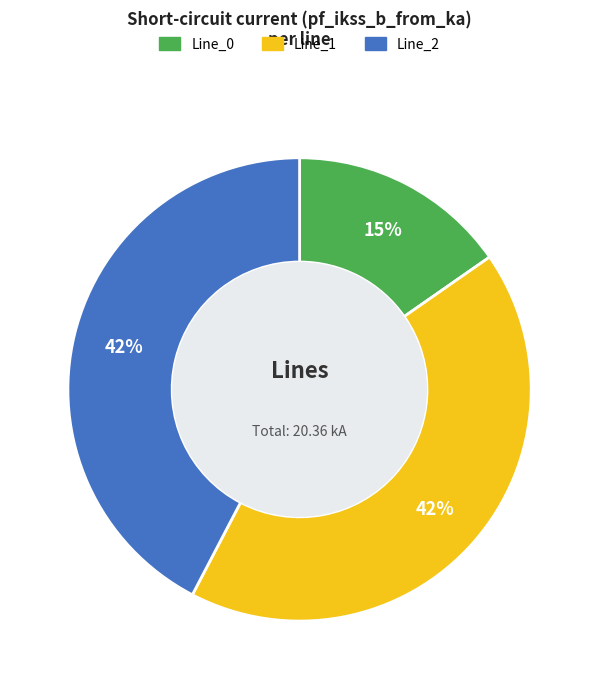

Does Line_0 account for over 50% of the chart?

No